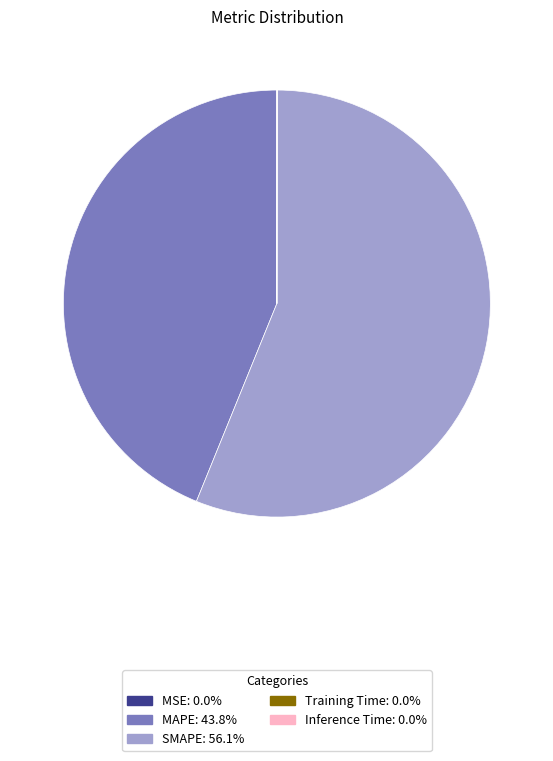

Which category accounts for the majority?

SMAPE